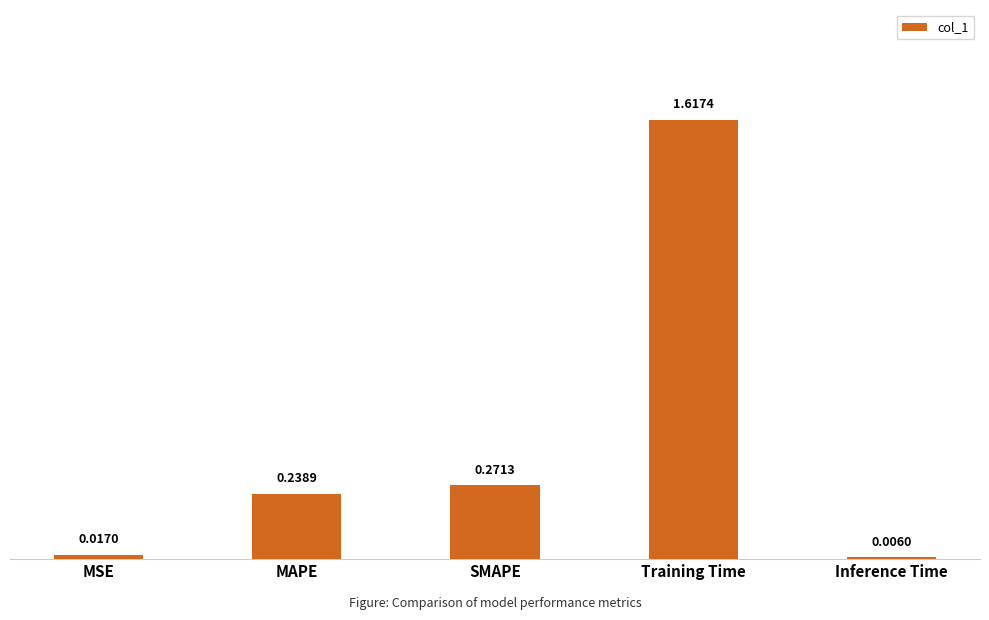

At which category does the chart reach its peak across all series?

Training Time